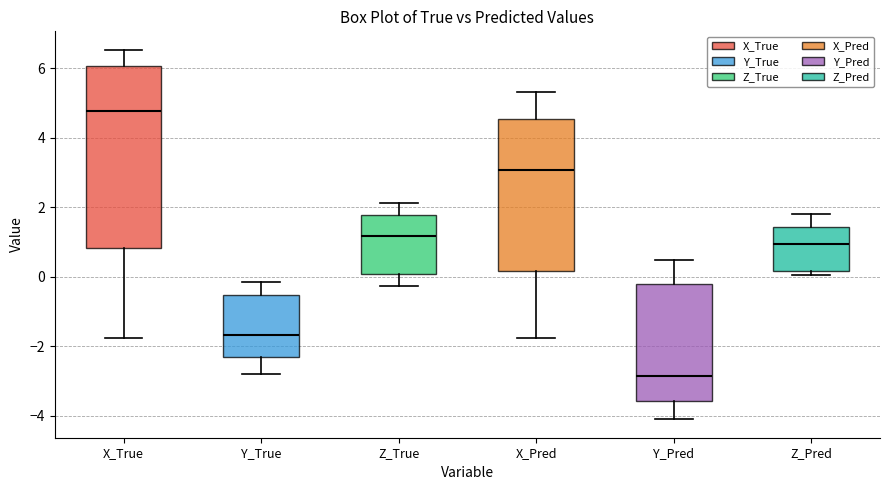

Reading left to right, transcribe this box plot: for each box, give where its median line is, the range the box spans, and where its two whiskers end, as read against the y-axis. The values are not printed on the chart, so give them approximately, as read against the axis.

X_True: median 4.8, box 0.8 to 6.0, whiskers -1.8 to 6.6
Y_True: median -1.6, box -2.4 to -0.6, whiskers -2.8 to -0.2
Z_True: median 1.2, box 0.0 to 1.8, whiskers -0.2 to 2.2
X_Pred: median 3.0, box 0.2 to 4.6, whiskers -1.8 to 5.4
Y_Pred: median -2.8, box -3.6 to -0.2, whiskers -4.2 to 0.4
Z_Pred: median 1.0, box 0.2 to 1.4, whiskers 0.0 to 1.8